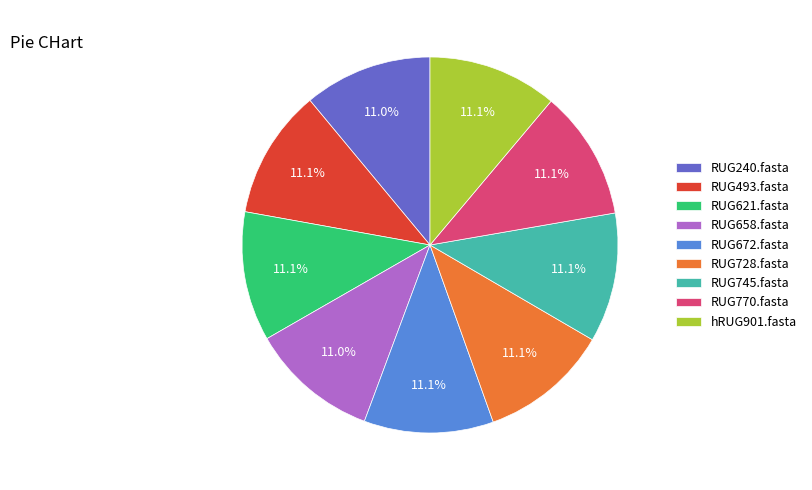

How many slices are in this pie chart?

9